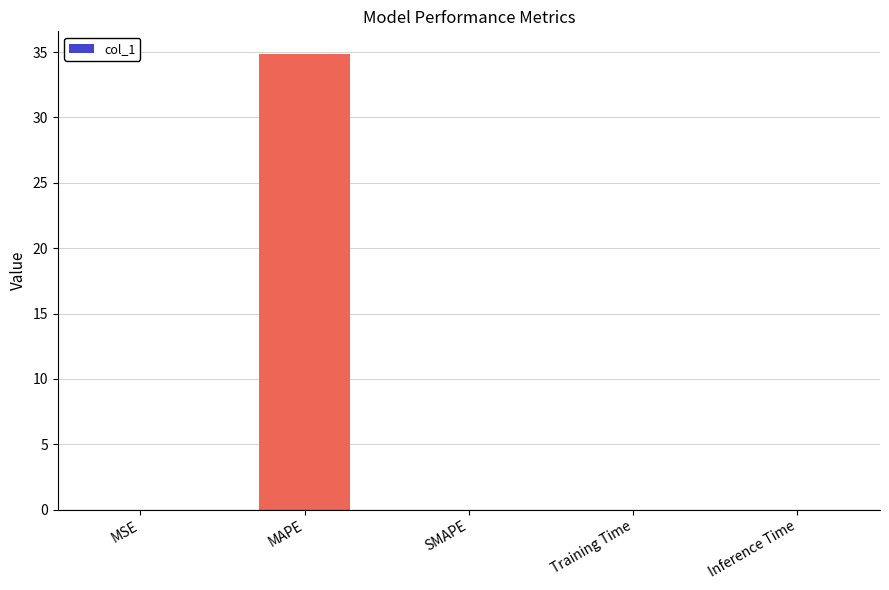

What is the sum of all values?

34.9